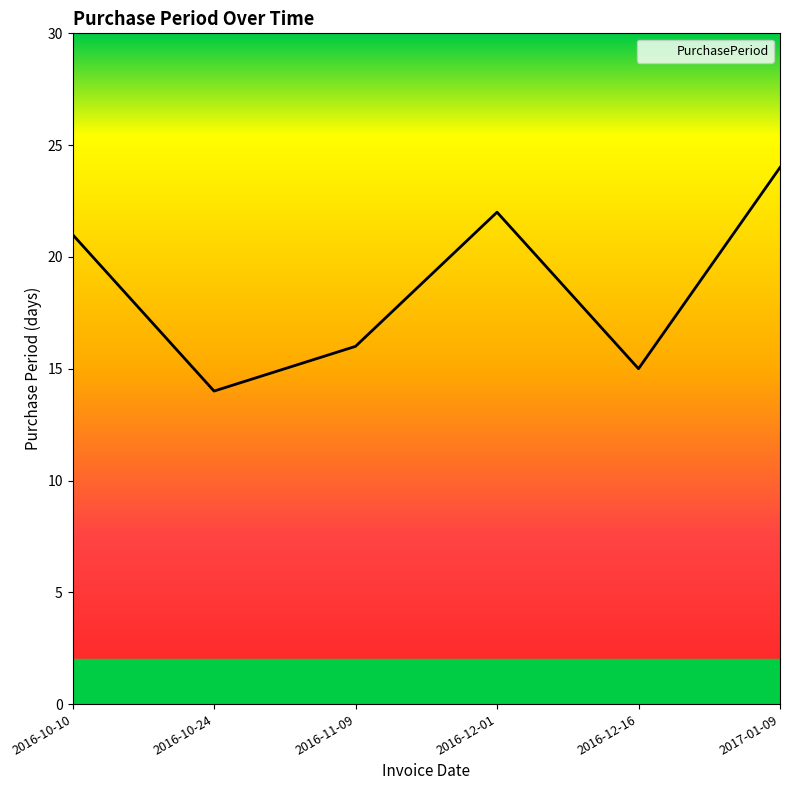

True or false: there are more than 0 points higher than both neighbors.

True